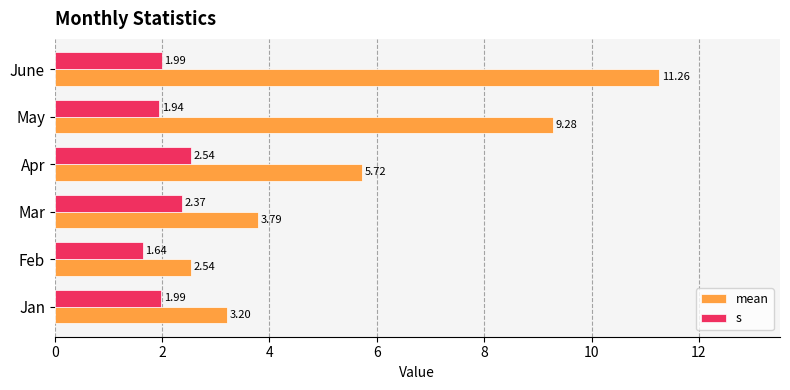

Which series has the largest range (max minus min)?

mean